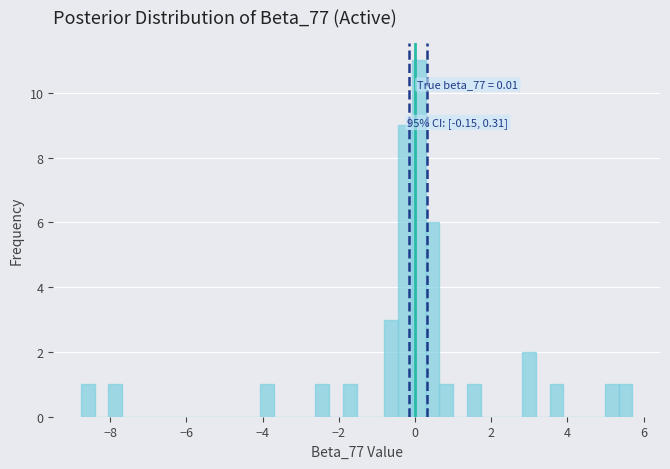

Read against the x-axis, roughly where is the centre of the tallest bar?

0.0